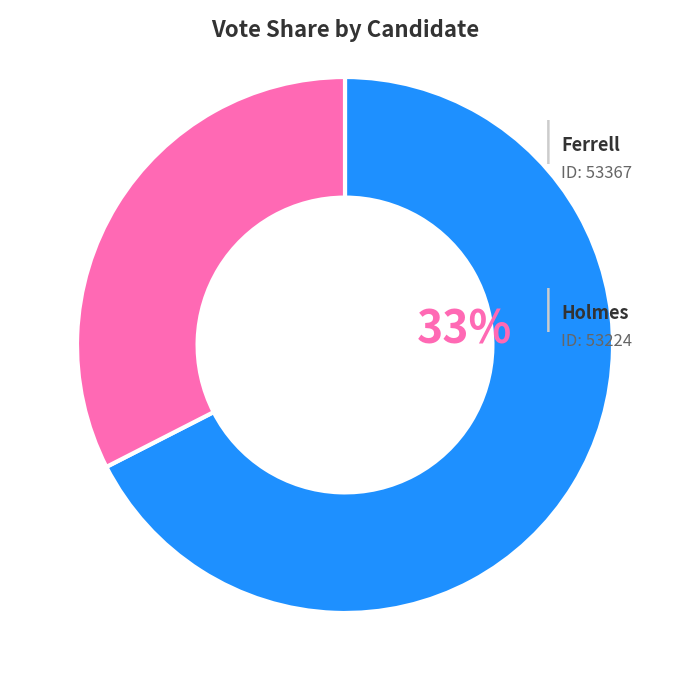

Is there any slice that represents more than half of the pie?

Yes